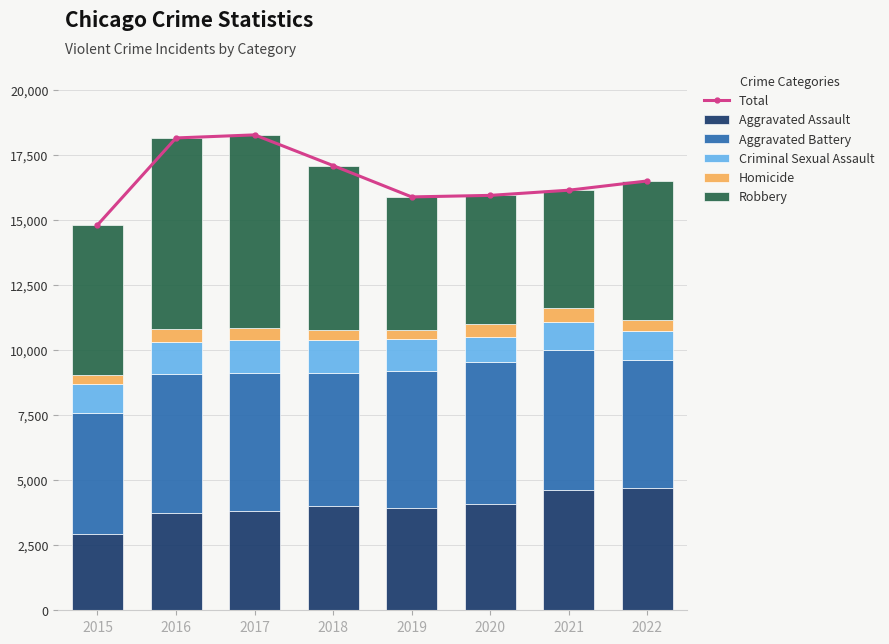

How many groups of bars are there?

8